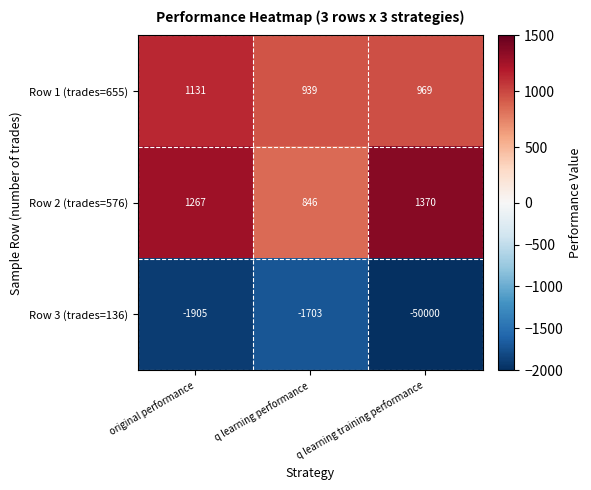

At which category is the sum across all series the highest?

original performance